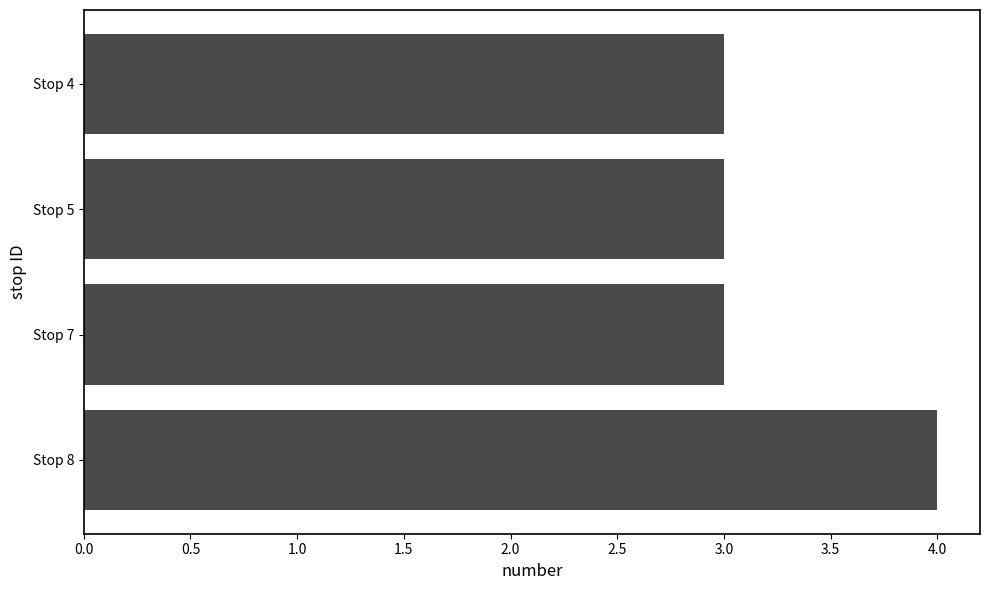

How many values are between 3 and 4?

4